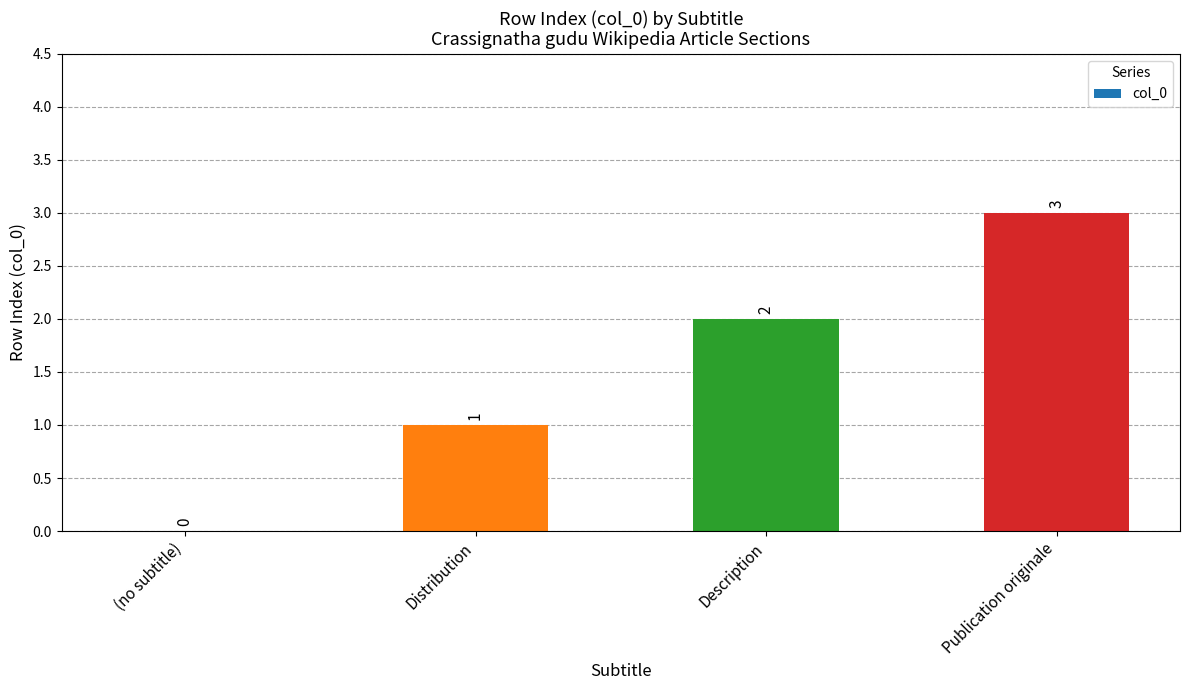

Is it true that the value at Description is 2?

True